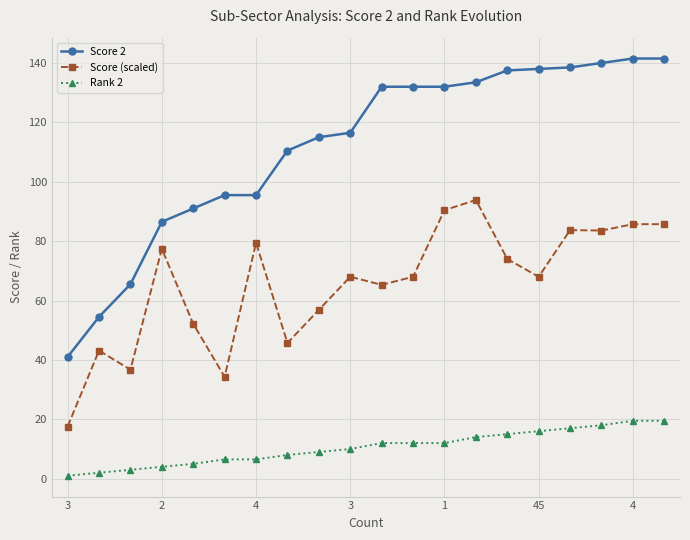

True or false: Score (scaled) and Rank 2 cross at least once.

False